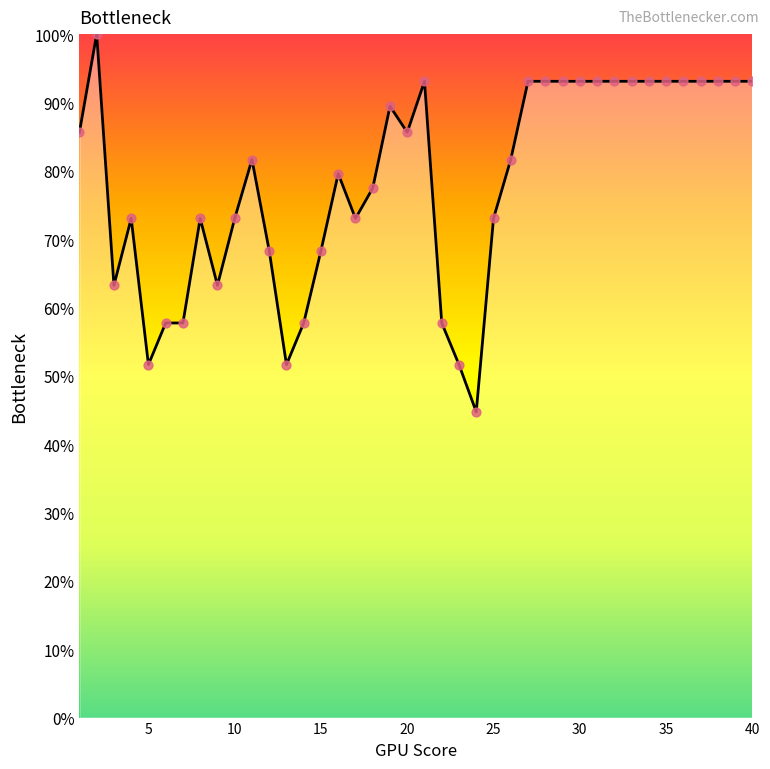

What is the minimum value shown in the chart?

44.7